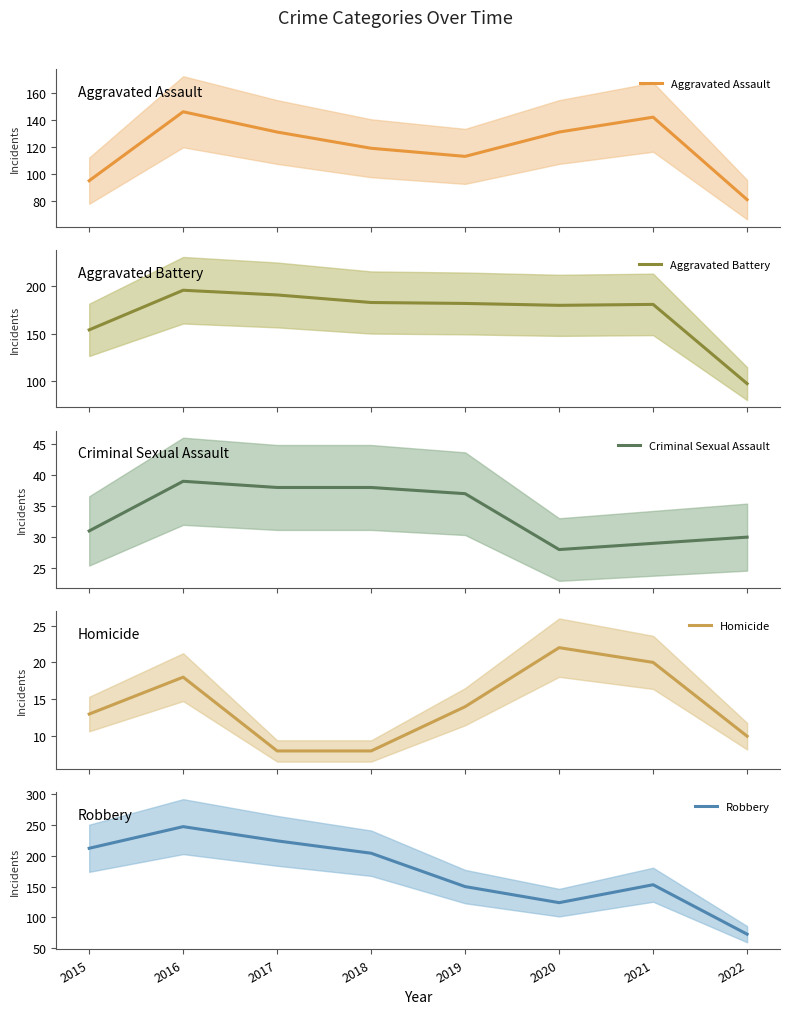

List the series in order of their peak value, lowest first.

Homicide, Criminal Sexual Assault, Aggravated Assault, Aggravated Battery, Robbery